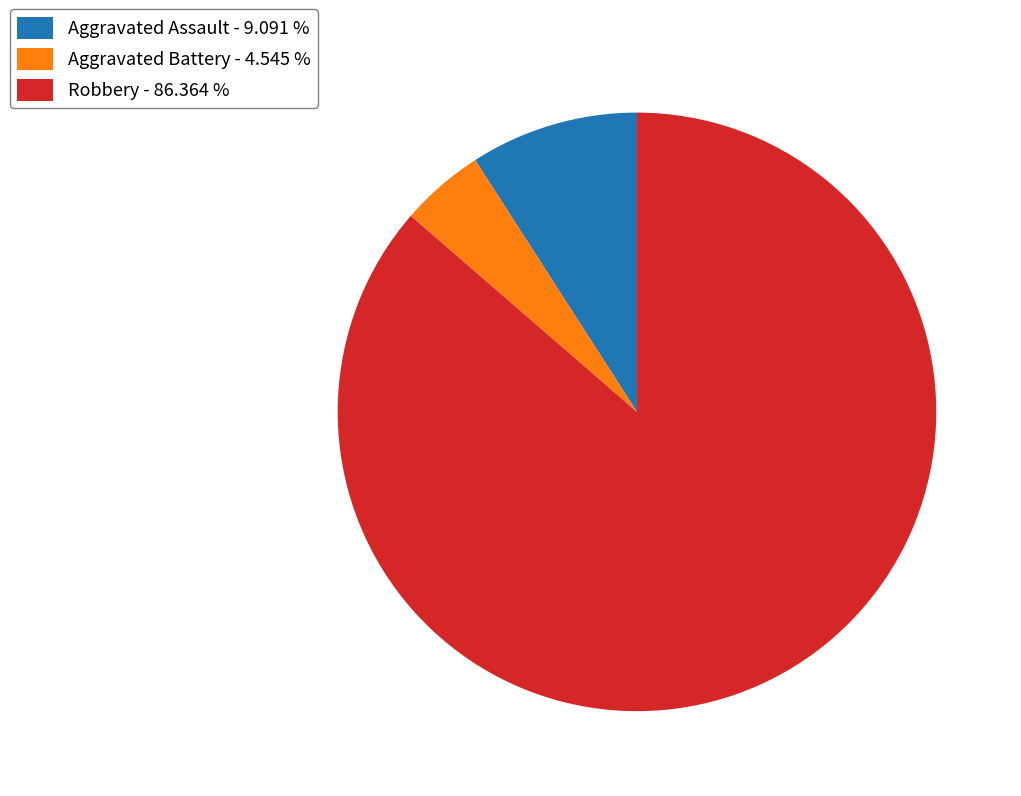

Which slice represents more than half of the pie?

Robbery - 86.364 %